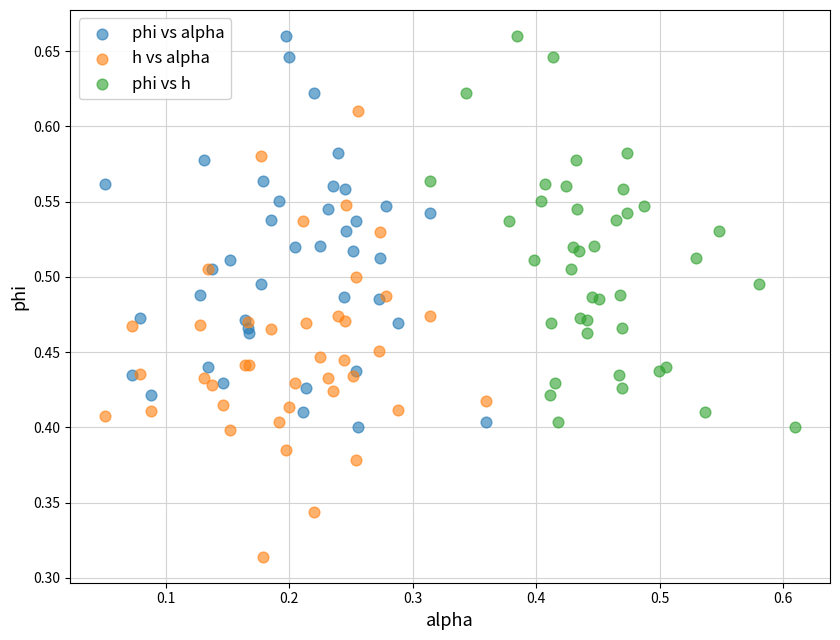

Which series contains the lowest Y value?

h vs alpha